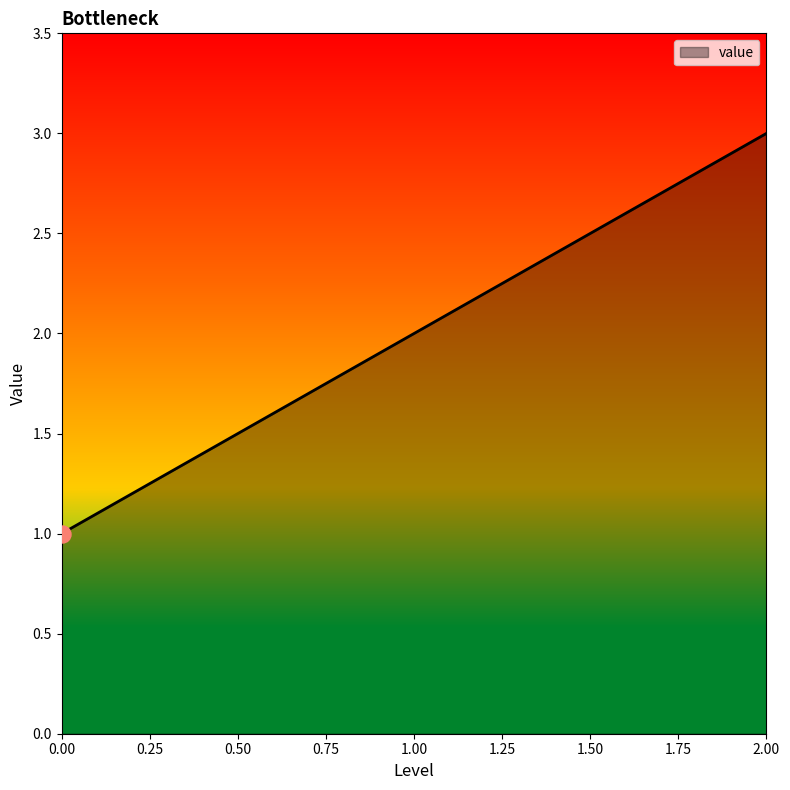

Which has a higher value, 2.00 or 0.00?

2.00